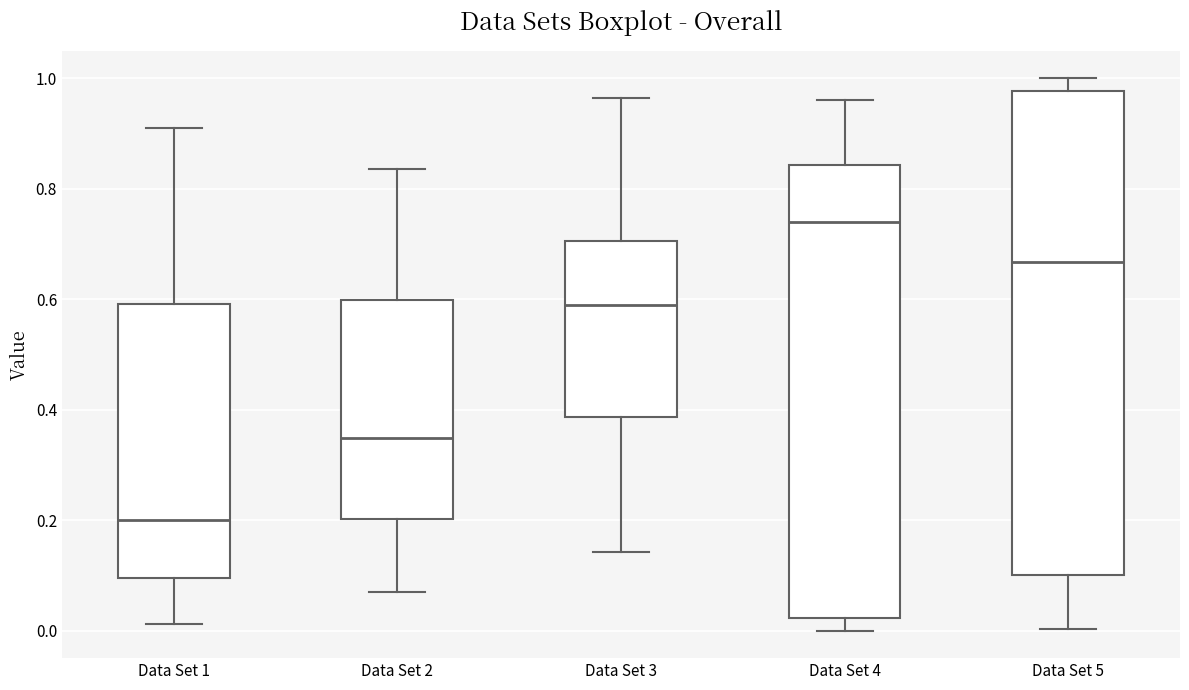

Which box's median line is the highest?

Data Set 4